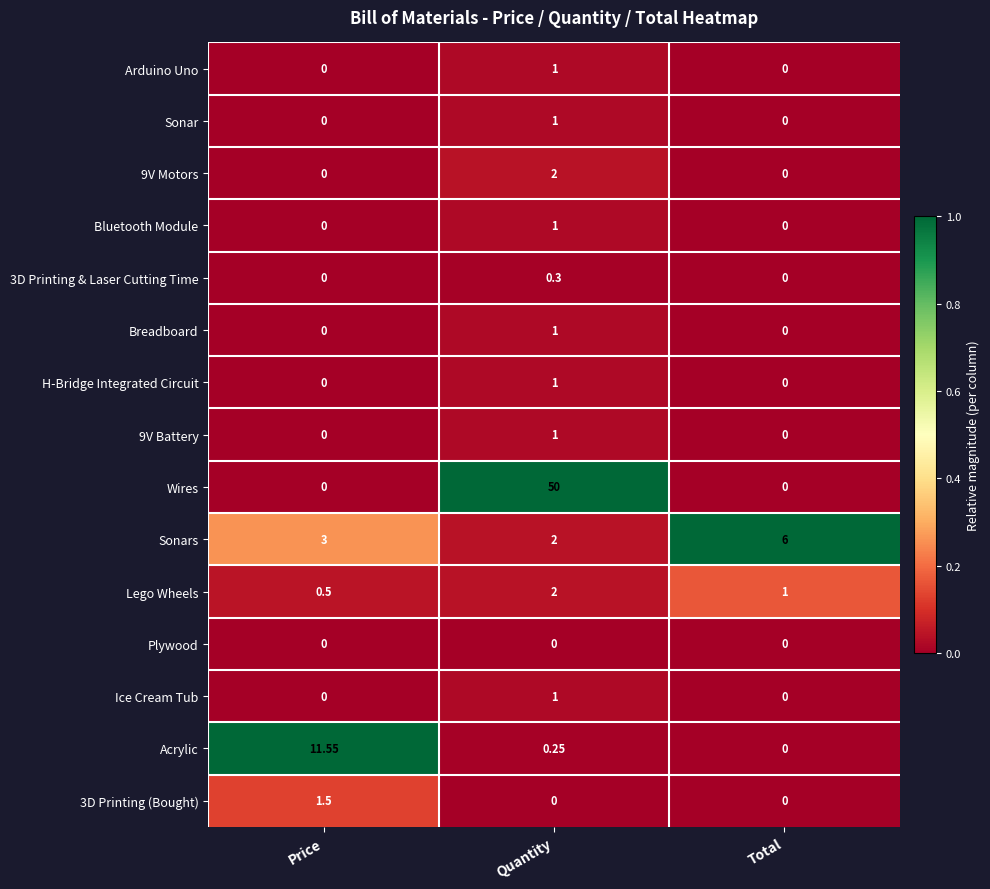

Which series has the largest total across all categories?

Wires